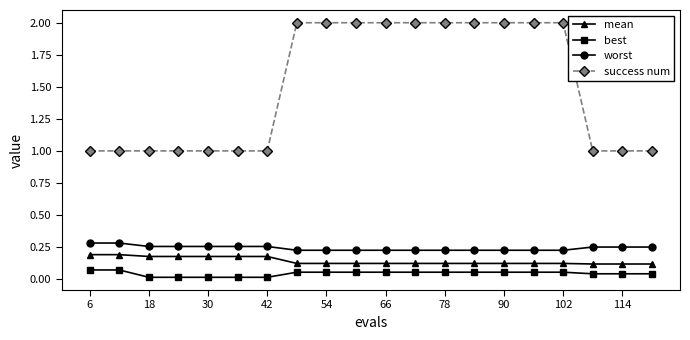

True or false: mean and success num intersect in this chart.

False